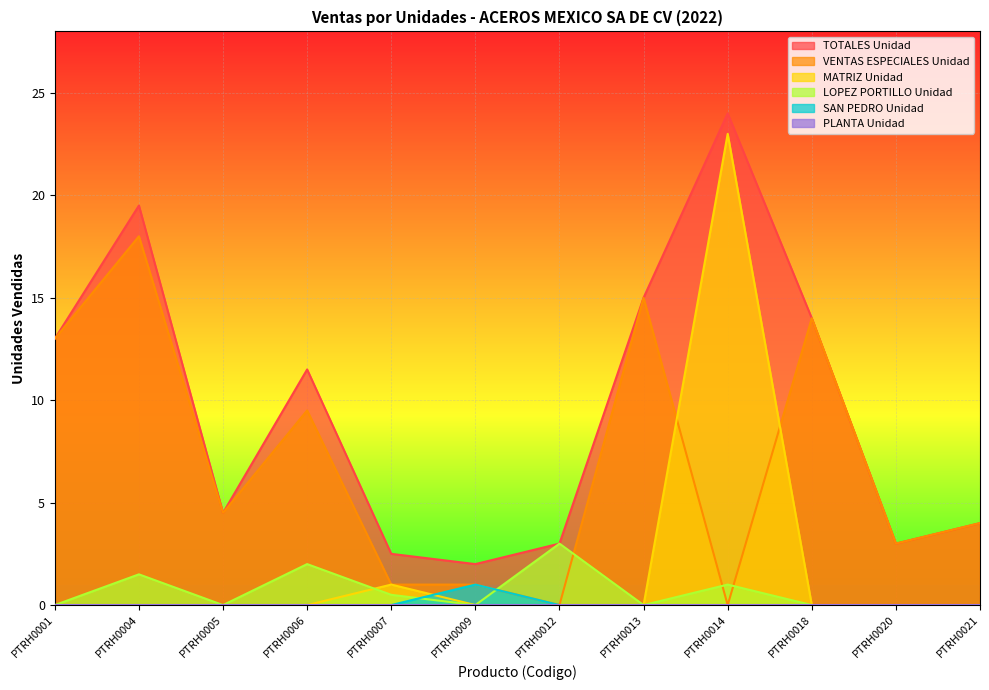

Reading left to right, what are all the values shown in this chart?

TOTALES Unidad: PTRH0001=13.0	PTRH0004=19.5	PTRH0005=4.5	PTRH0006=11.5	PTRH0007=2.5	PTRH0009=2.0	PTRH0012=3.0	PTRH0013=15.0	PTRH0014=24.0	PTRH0018=14.0	PTRH0020=3.0	PTRH0021=4.0
VENTAS ESPECIALES Unidad: PTRH0001=13.0	PTRH0004=18.0	PTRH0005=4.5	PTRH0006=9.5	PTRH0007=1.0	PTRH0009=1.0	PTRH0012=0.0	PTRH0013=15.0	PTRH0014=0.0	PTRH0018=14.0	PTRH0020=3.0	PTRH0021=4.0
MATRIZ Unidad: PTRH0001=0.0	PTRH0004=0.0	PTRH0005=0.0	PTRH0006=0.0	PTRH0007=1.0	PTRH0009=0.0	PTRH0012=0.0	PTRH0013=0.0	PTRH0014=23.0	PTRH0018=0.0	PTRH0020=0.0	PTRH0021=0.0
LOPEZ PORTILLO Unidad: PTRH0001=0.0	PTRH0004=1.5	PTRH0005=0.0	PTRH0006=2.0	PTRH0007=0.5	PTRH0009=0.0	PTRH0012=3.0	PTRH0013=0.0	PTRH0014=1.0	PTRH0018=0.0	PTRH0020=0.0	PTRH0021=0.0
SAN PEDRO Unidad: PTRH0001=0.0	PTRH0004=0.0	PTRH0005=0.0	PTRH0006=0.0	PTRH0007=0.0	PTRH0009=1.0	PTRH0012=0.0	PTRH0013=0.0	PTRH0014=0.0	PTRH0018=0.0	PTRH0020=0.0	PTRH0021=0.0